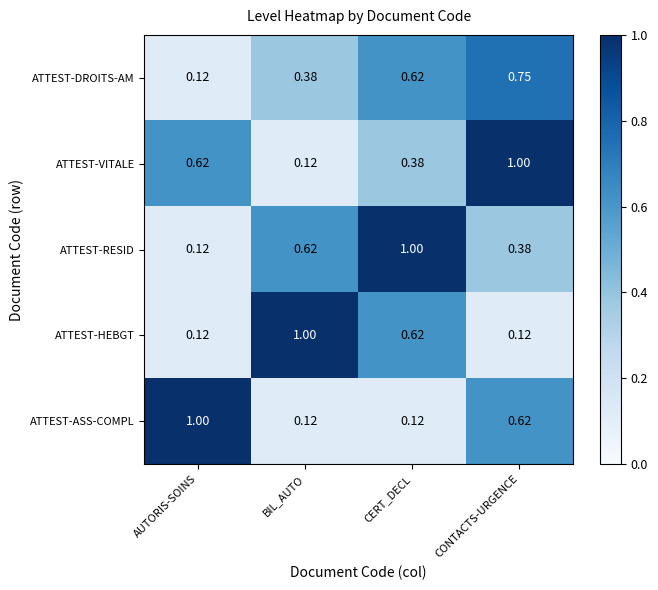

At which label is ATTEST-DROITS-AM closest to 0?

AUTORIS-SOINS